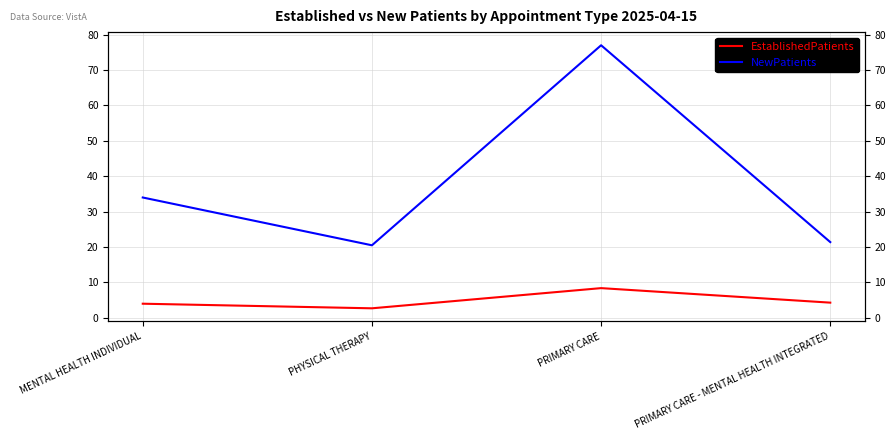

True or false: EstablishedPatients and NewPatients cross at least once.

False